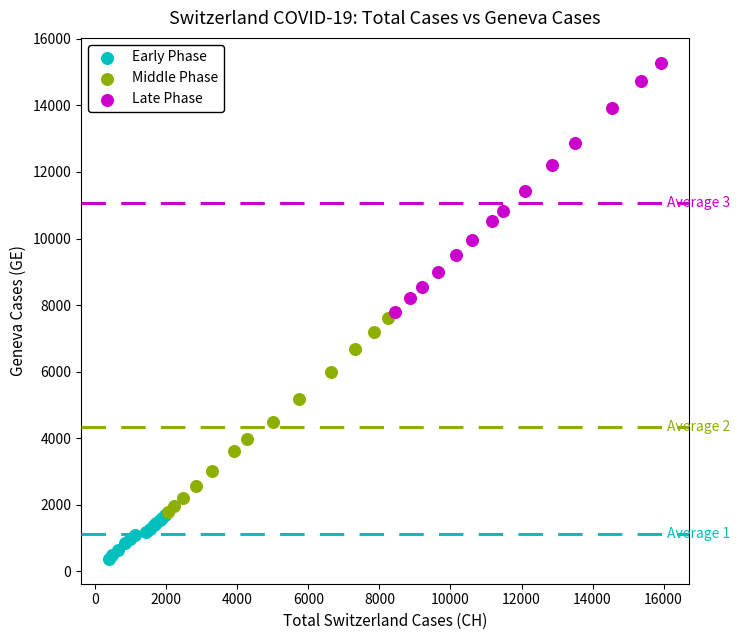

Which series has the widest spread of Y values?

Late Phase